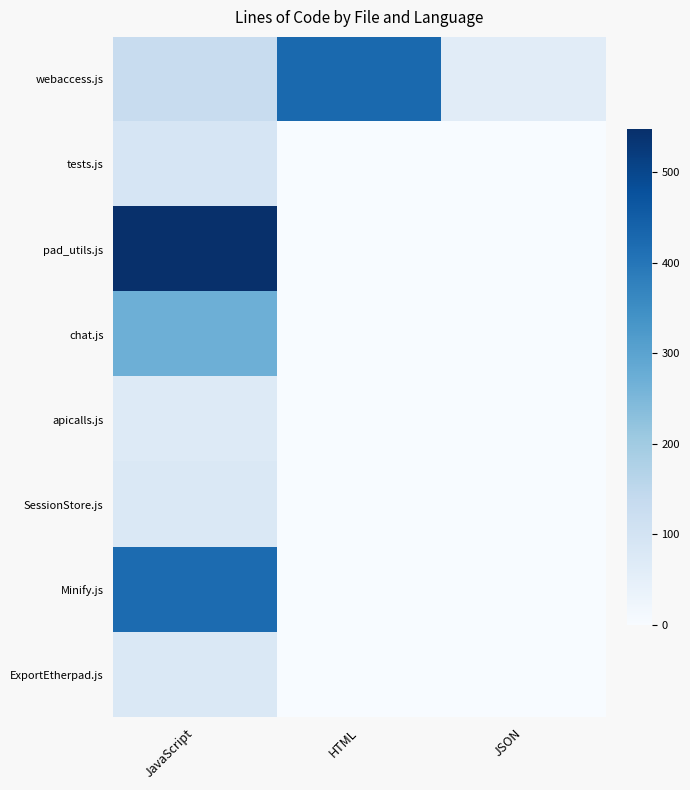

Reading right to left, transcribe all the data shown in this chart.

webaccess.js: JSON=60	HTML=426	JavaScript=129
tests.js: JSON=0	HTML=0	JavaScript=91
pad_utils.js: JSON=0	HTML=0	JavaScript=547
chat.js: JSON=0	HTML=0	JavaScript=270
apicalls.js: JSON=0	HTML=0	JavaScript=71
SessionStore.js: JSON=0	HTML=0	JavaScript=80
Minify.js: JSON=0	HTML=0	JavaScript=422
ExportEtherpad.js: JSON=0	HTML=0	JavaScript=79